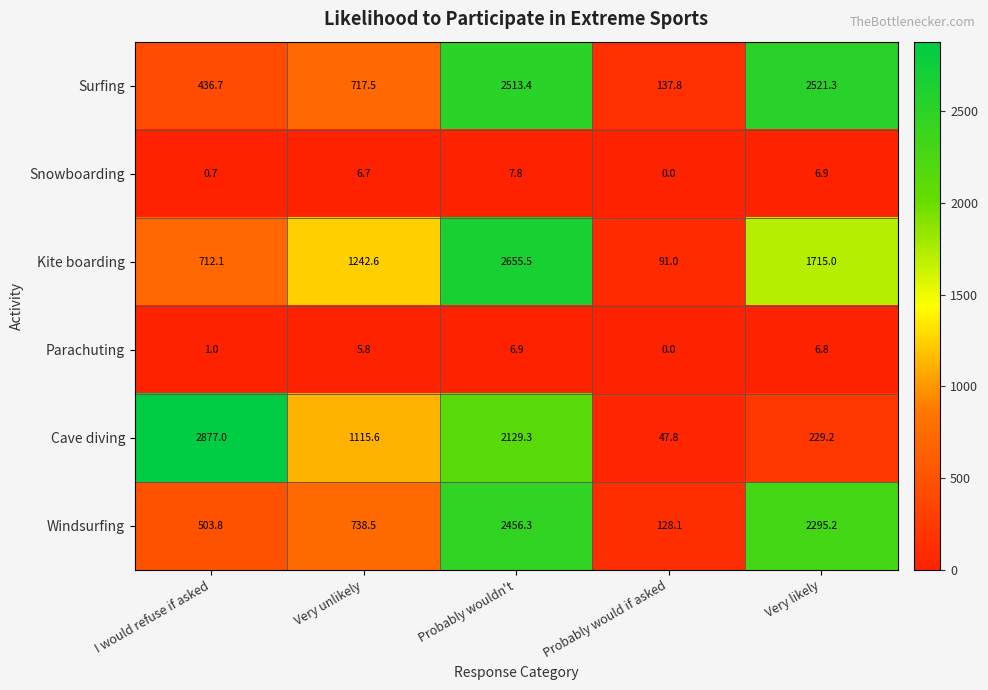

How many data points does each series have?

5